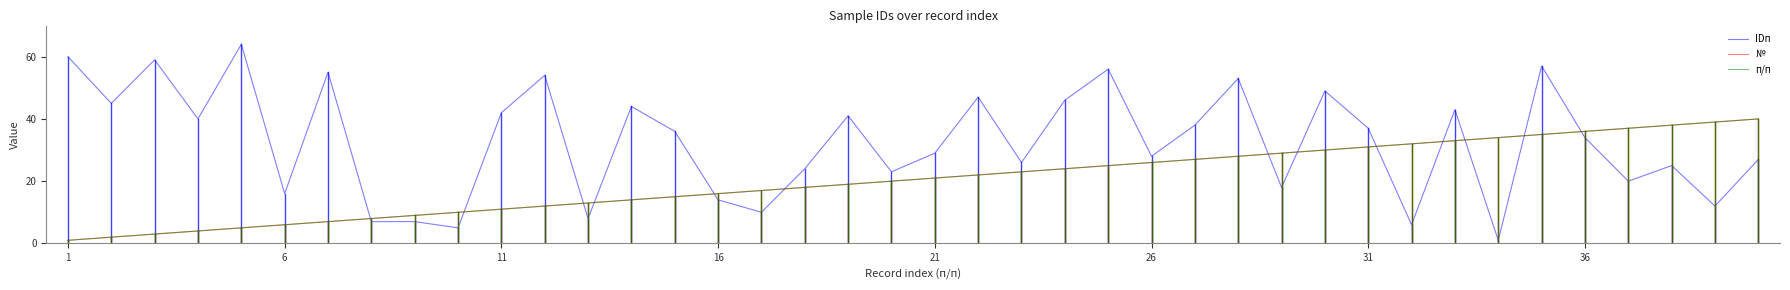

Does the chart display data point markers on the line(s)?

No